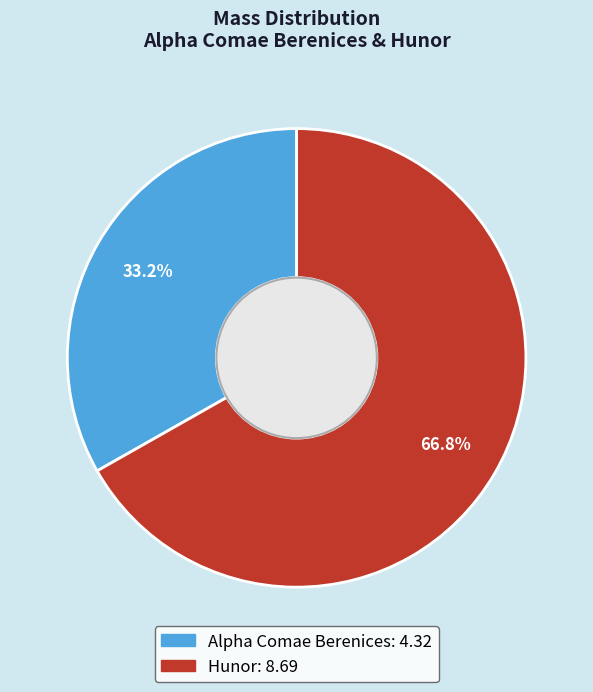

What percentage is NOT represented by Alpha Comae Berenices?

66.8%